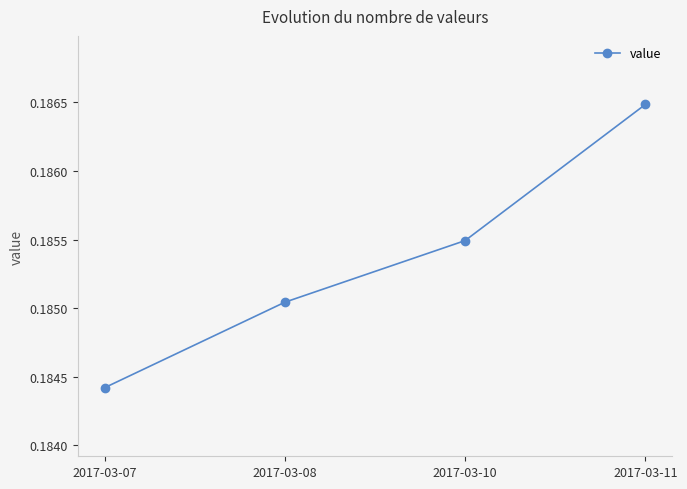

Rank the categories by value from highest to lowest.

2017-03-11, 2017-03-10, 2017-03-08, 2017-03-07